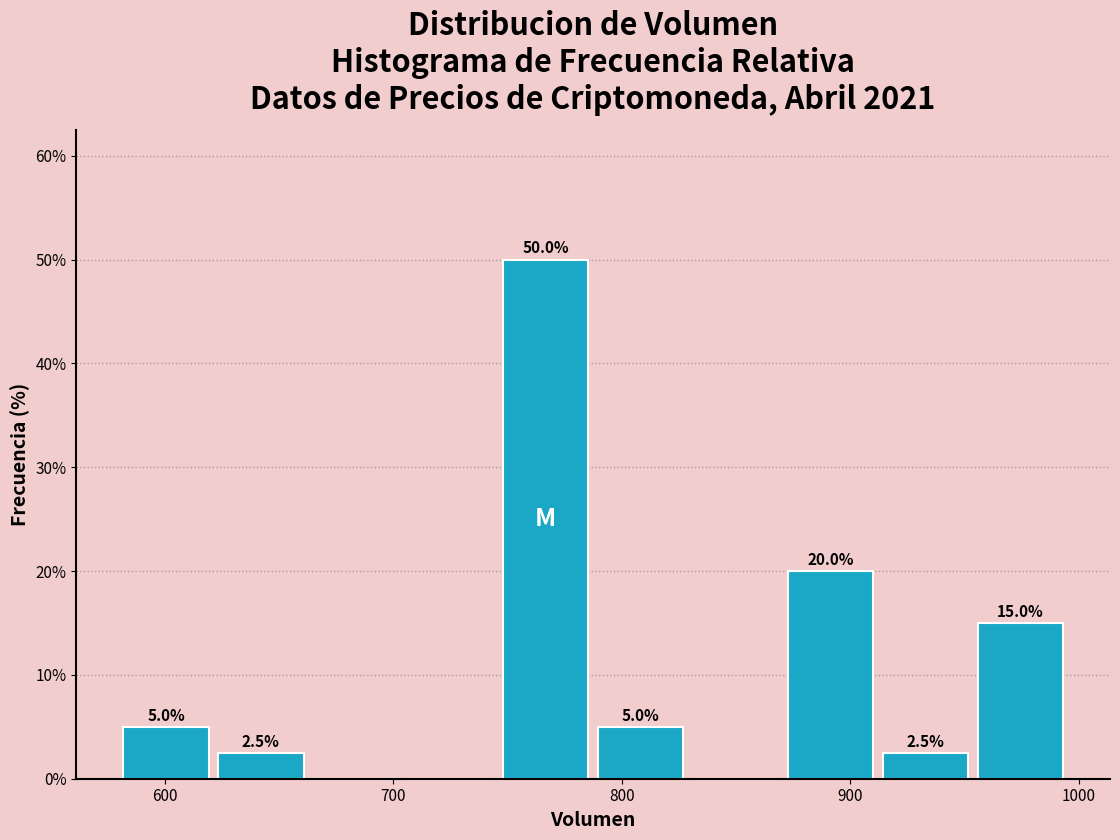

Over which range of the x-axis is the bar tallest?

750 to 790